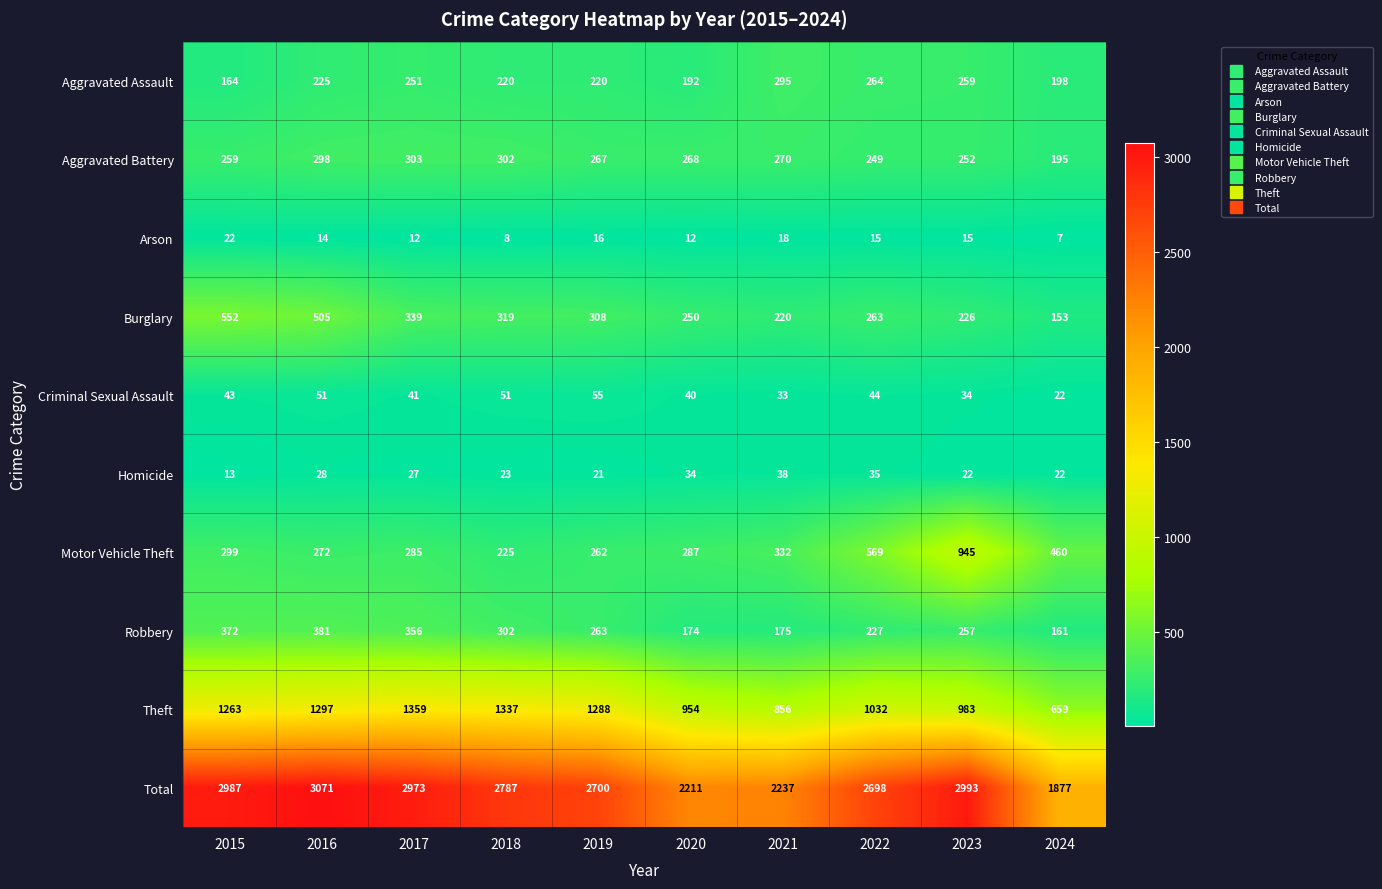

Which series has the largest total across all categories?

Total